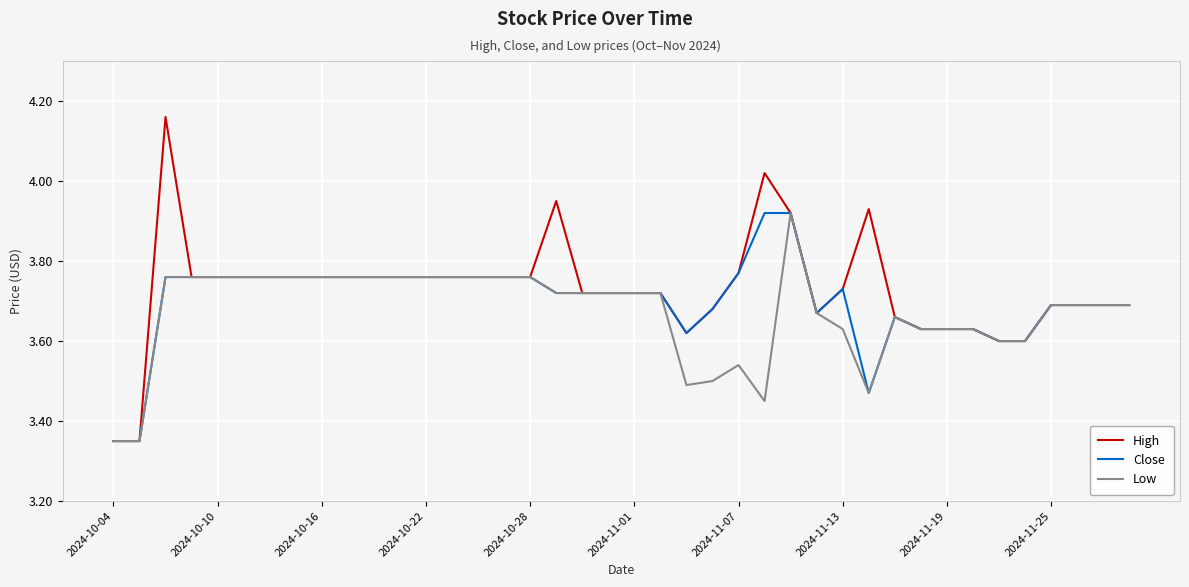

Which series has the widest spread of values?

High